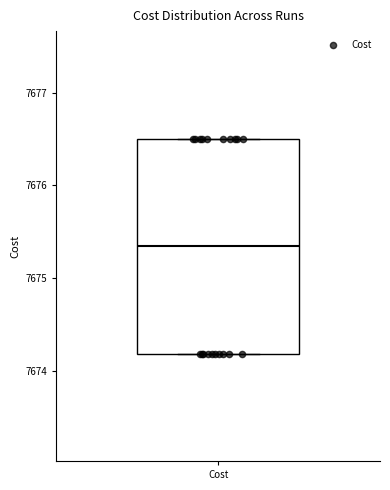

Read this box plot against the y-axis: the position of the median line, the range covered by the box, and the ends of both whiskers. The values are not printed on the chart, so give them approximately, as read against the axis.

median 7675.3, box 7674.2 to 7676.5, whiskers 7674.2 to 7676.5